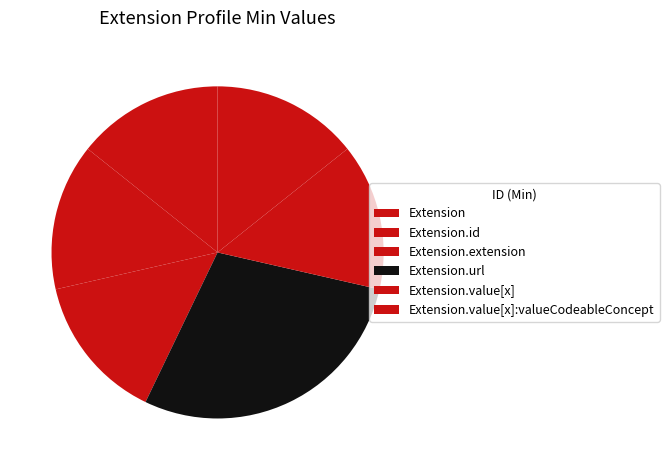

Is it true that Extension.extension is 14% of the pie?

False